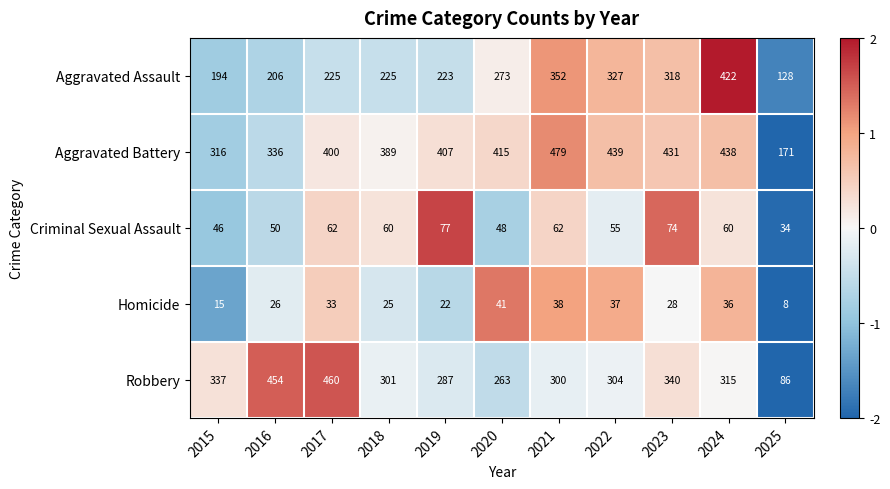

Which category has the highest value across all series?

2021